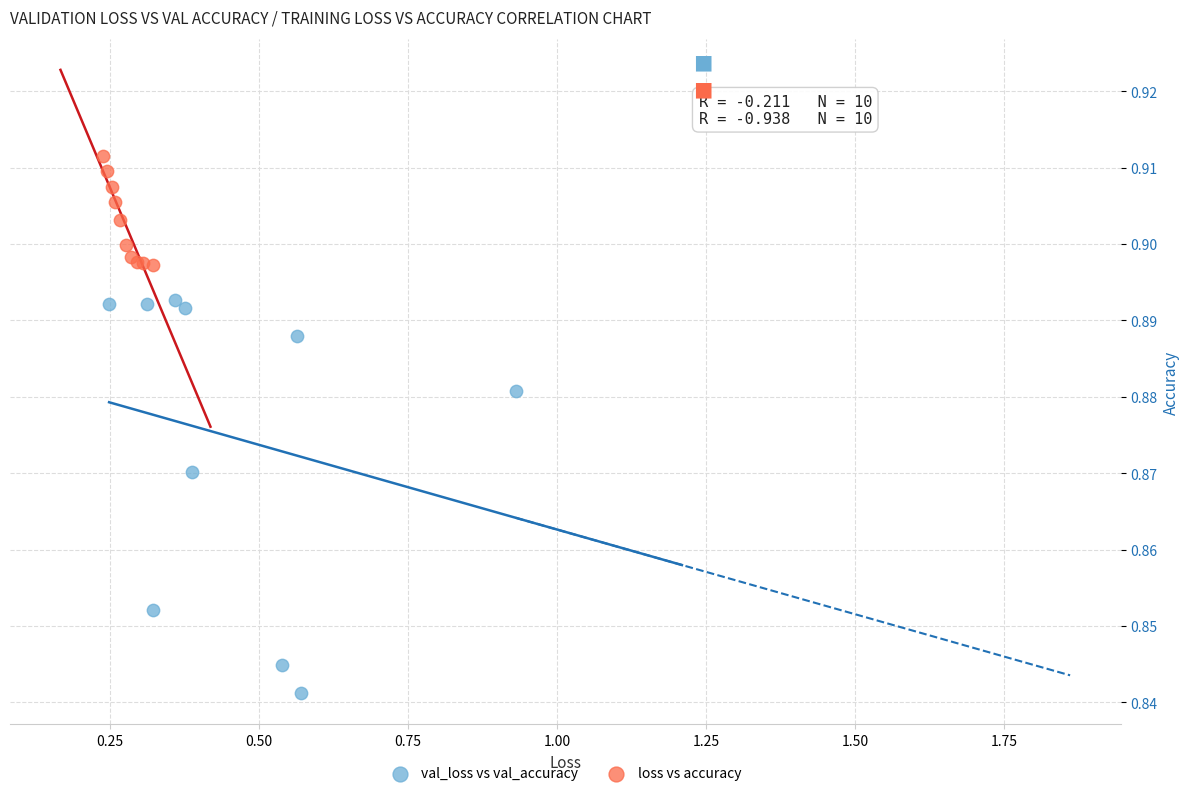

Which series has the widest spread of Y values?

val_loss vs val_accuracy